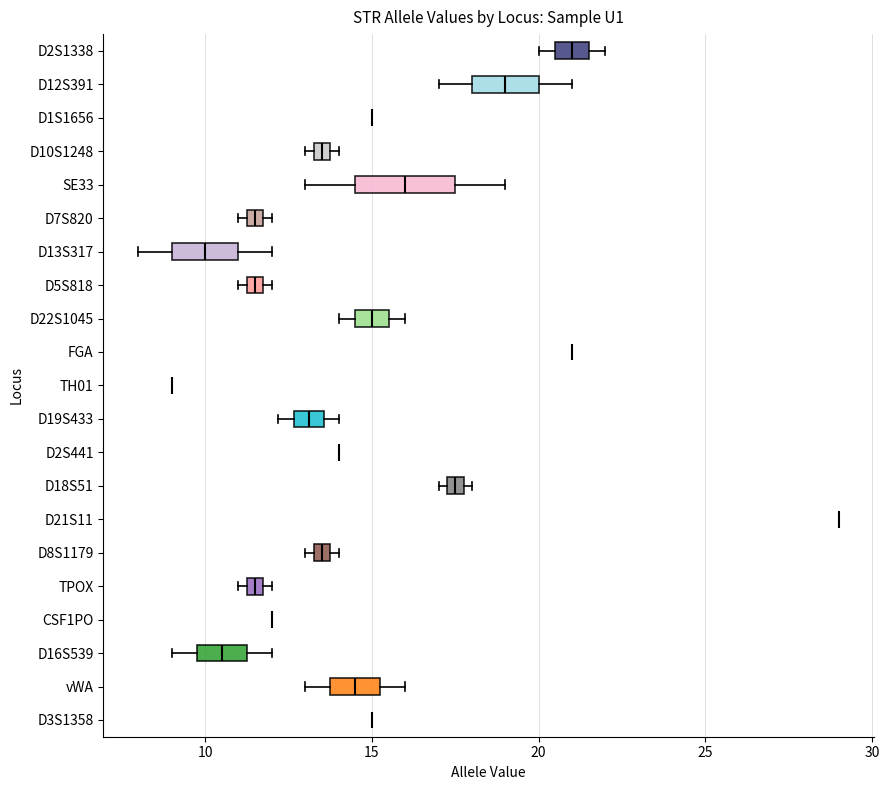

Where is the right edge of the box for D8S1179 on the x-axis? The values are not printed on the chart, so give them approximately, as read against the axis.

14.0